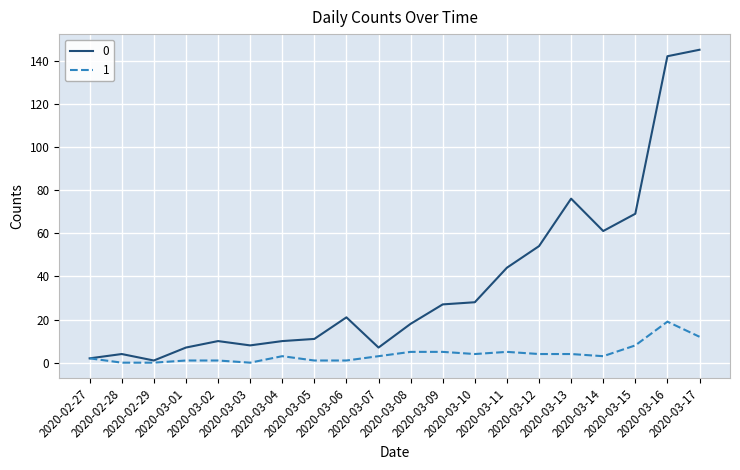

What is the maximum value shown in the chart?

145